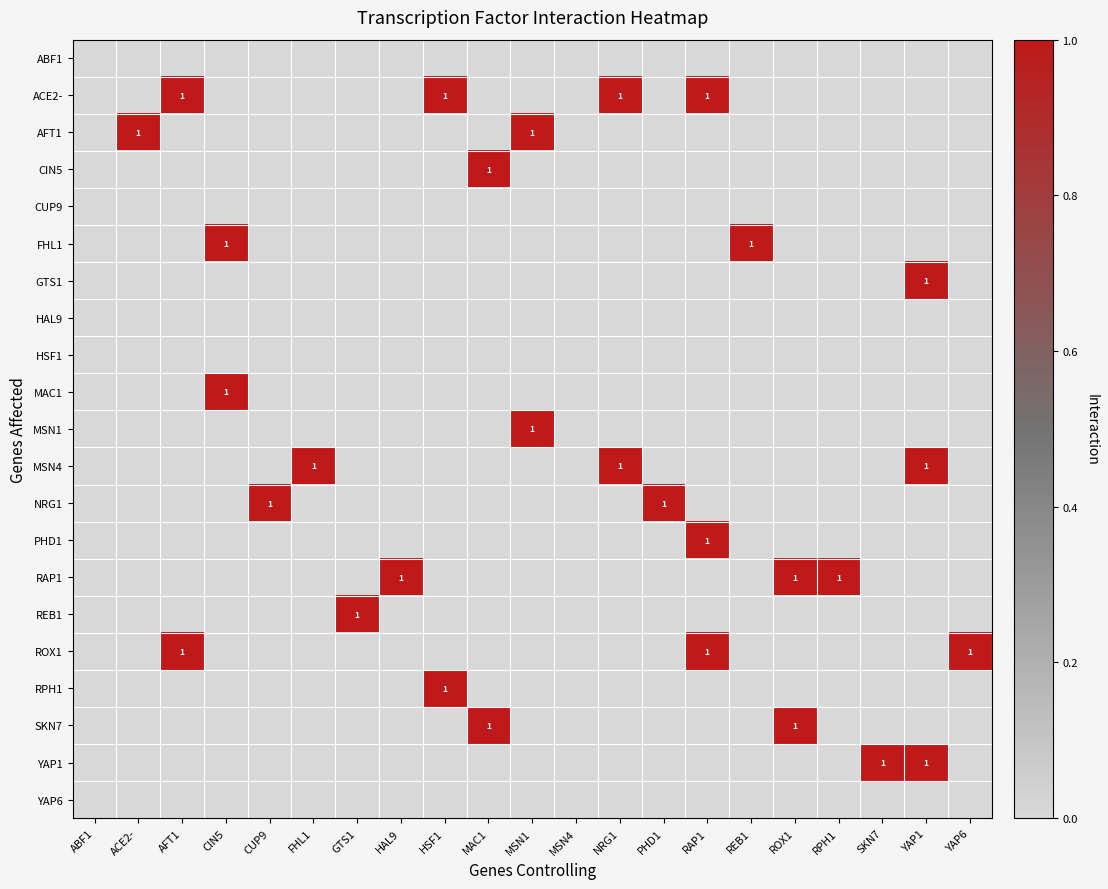

What is the total value across all series at RAP1?

3